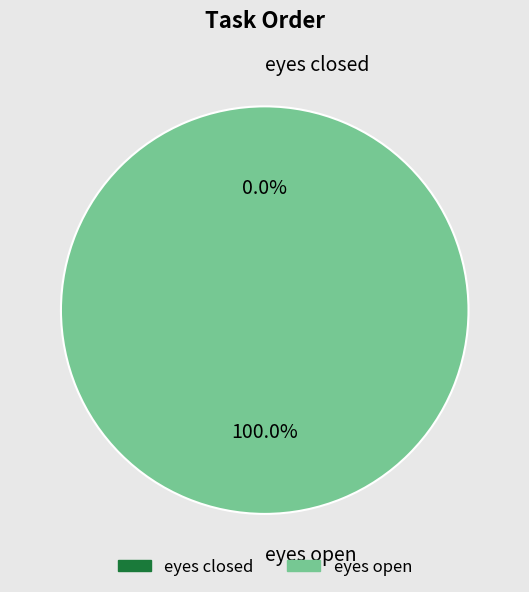

To the nearest percent, what percentage of the pie is eyes open?

100%